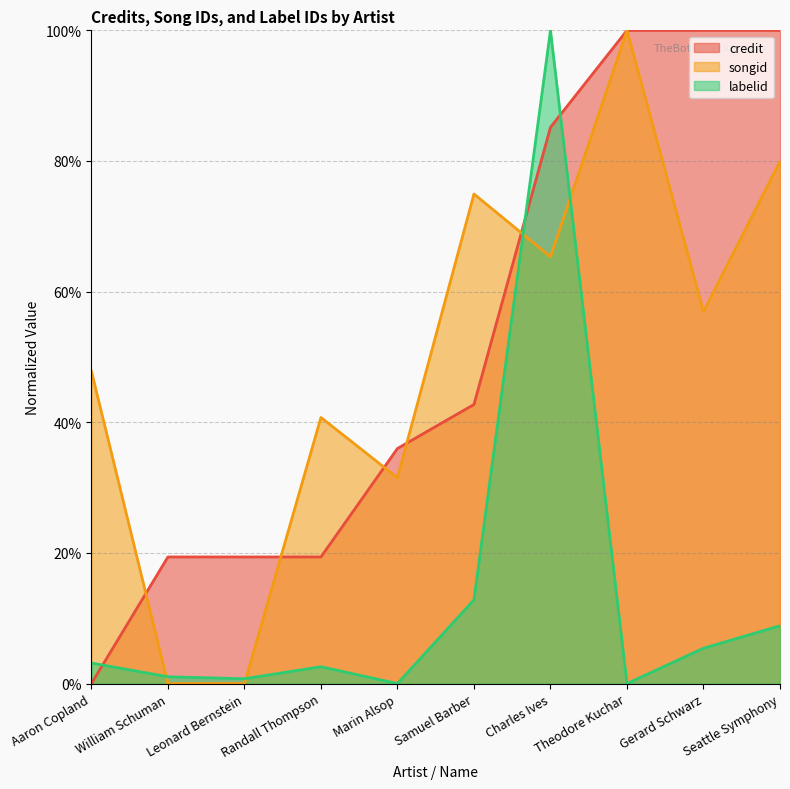

True or false: credit and songid intersect in this chart.

True